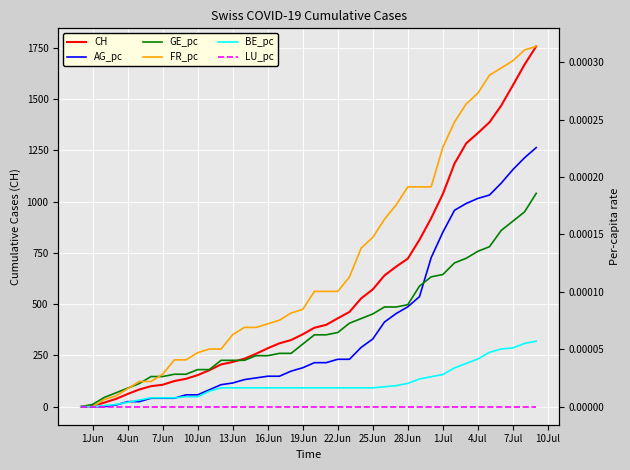

Rank the series by their maximum value, from lowest to highest.

LU_pc, BE_pc, GE_pc, AG_pc, FR_pc, CH